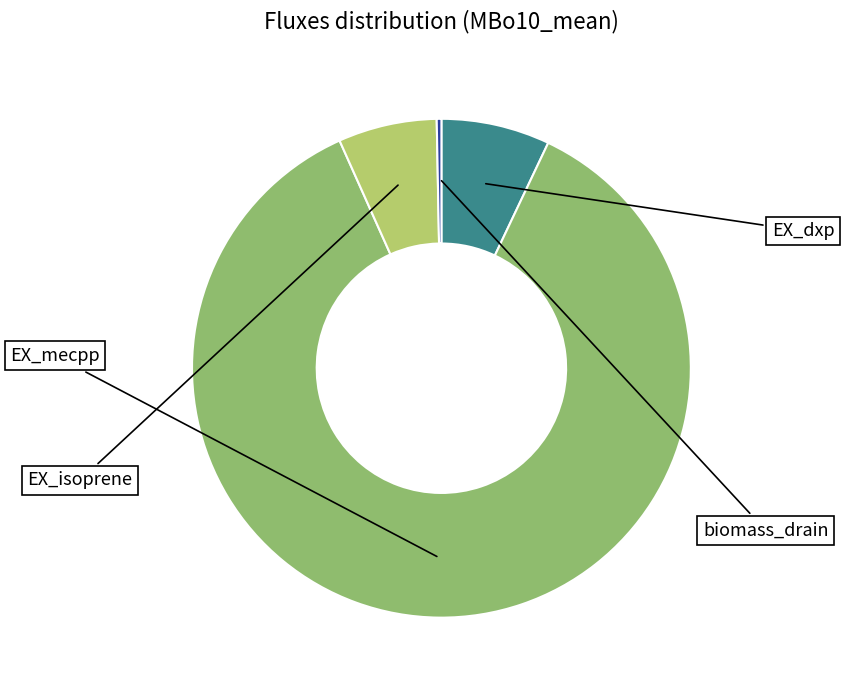

What percentage is the EX_mecpp slice, to the nearest percent?

86%